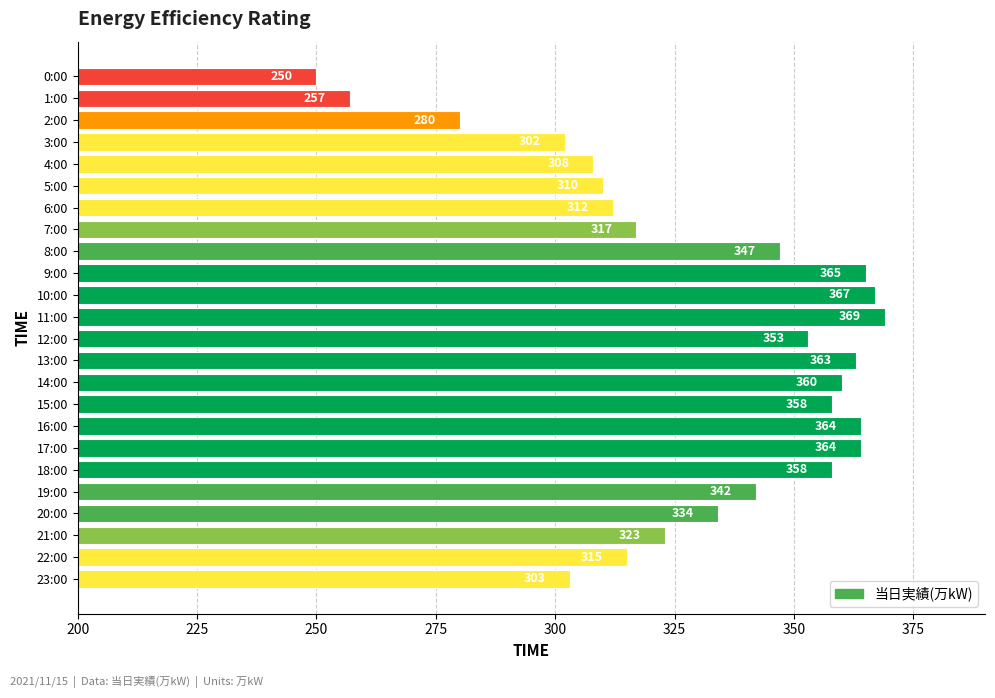

What is the maximum value shown in the chart?

369